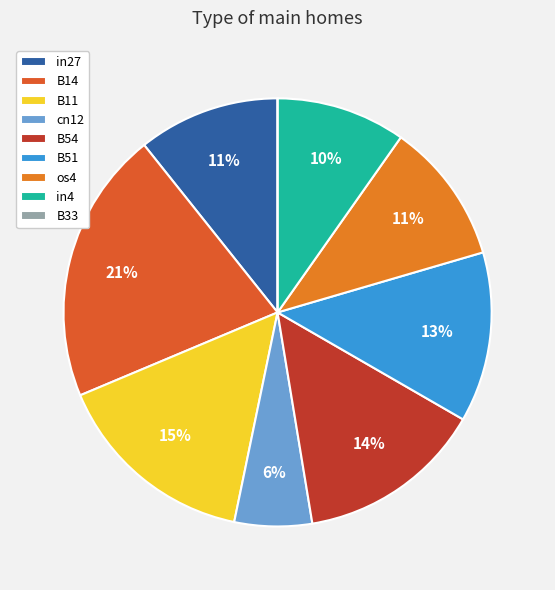

How much of the chart is everything except cn12?

94.1%